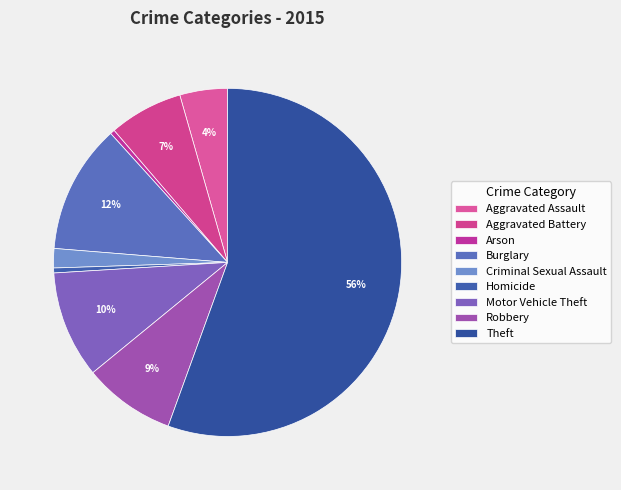

Which slice is the smallest?

Arson